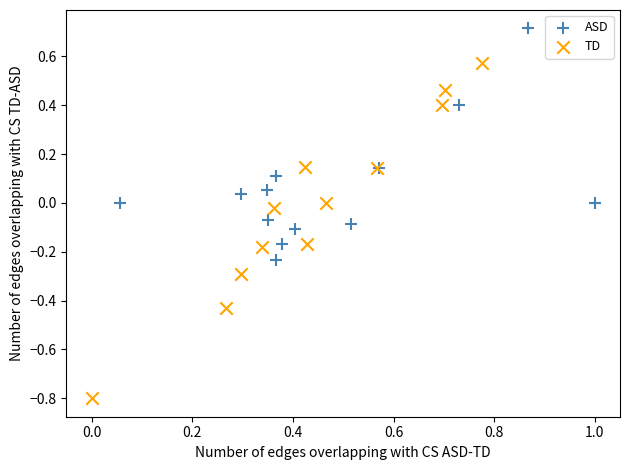

What are all the series names shown in the legend?

ASD, TD